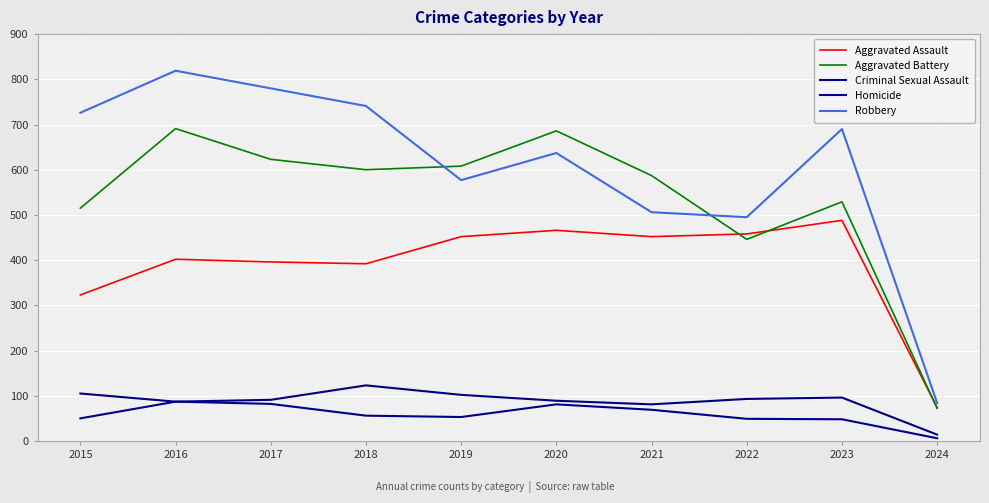

Between 2016 and 2022, which series saw the biggest shift?

Robbery